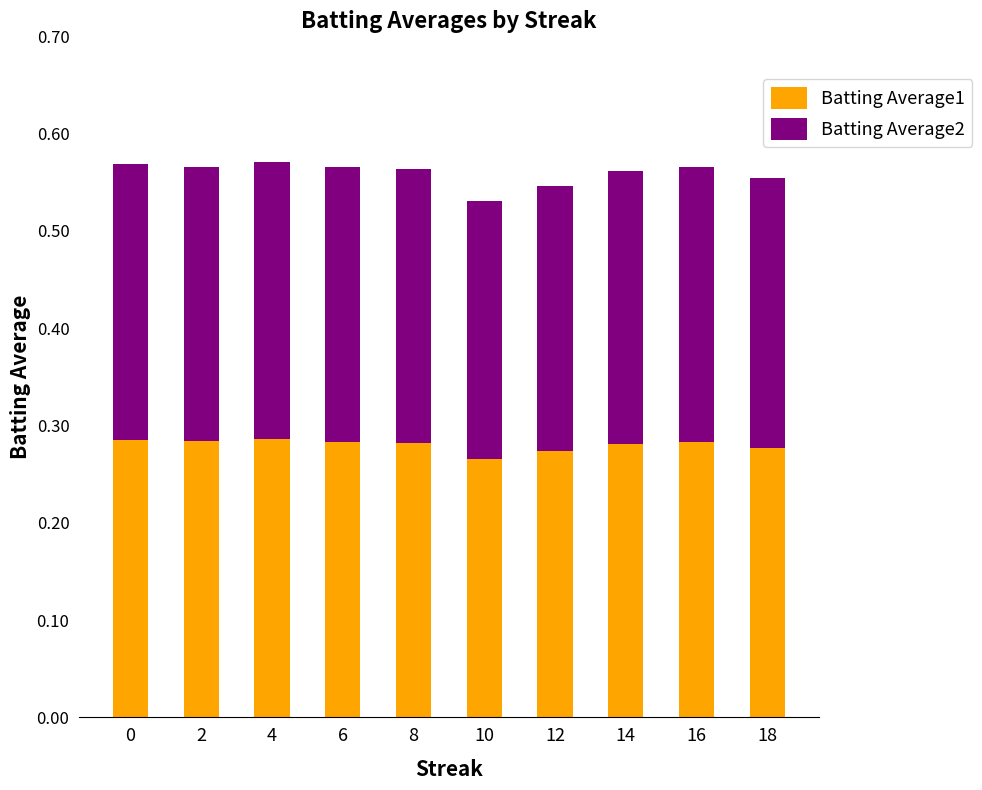

How many Batting Average1 values are between 0 and 1?

10